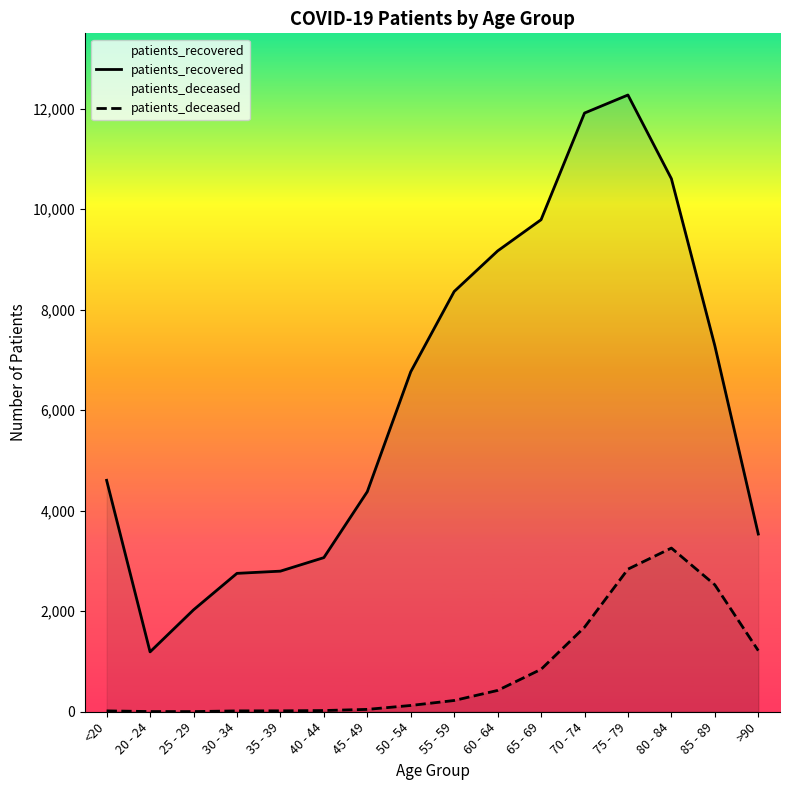

Is the value of patients_deceased at 80 - 84 greater than the value of patients_recovered at 30 - 34?

Yes